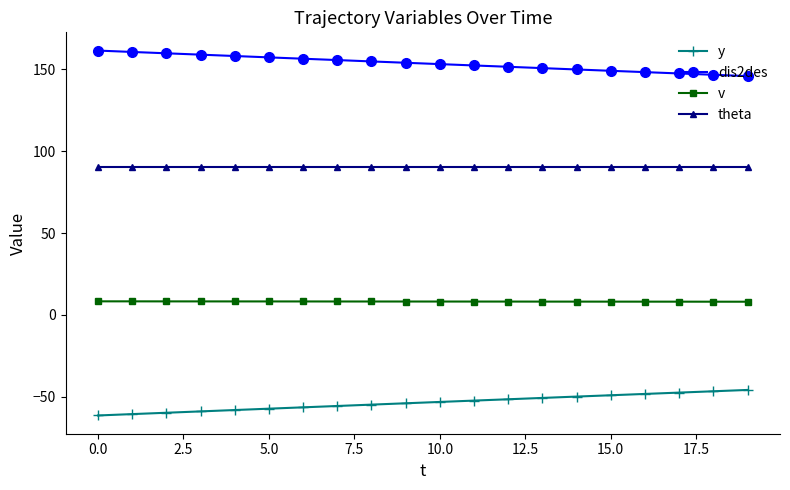

List the series in order of their peak value, lowest first.

y, v, theta, dis2des